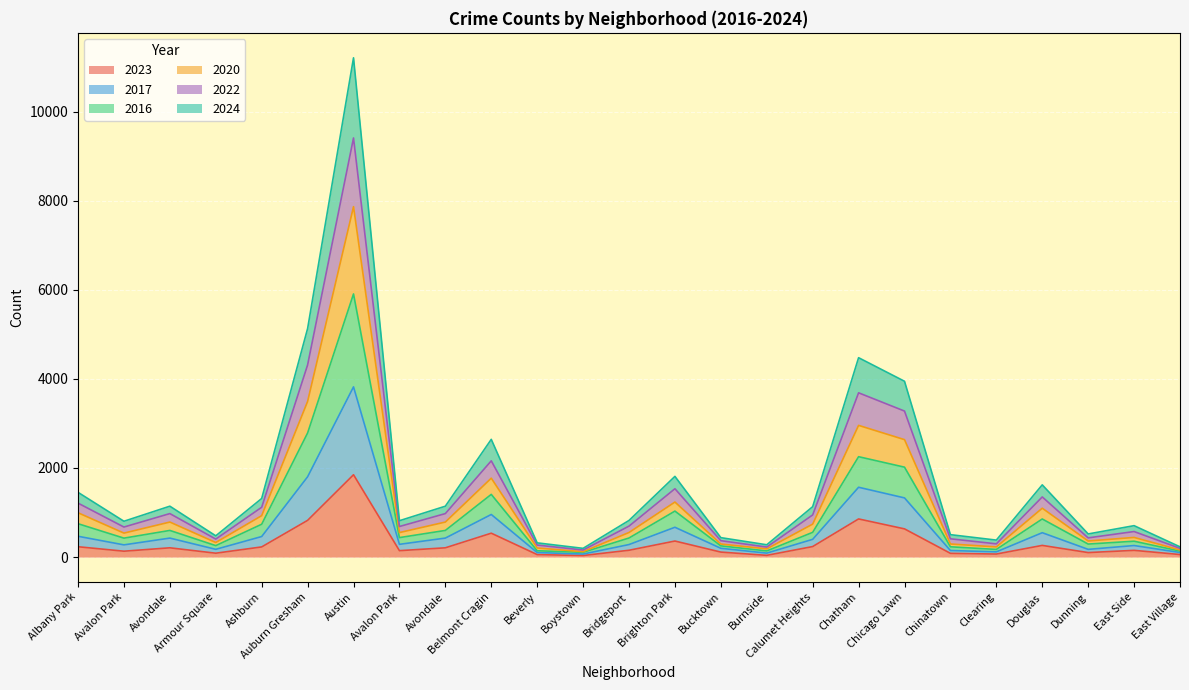

What is the smallest value displayed?

35